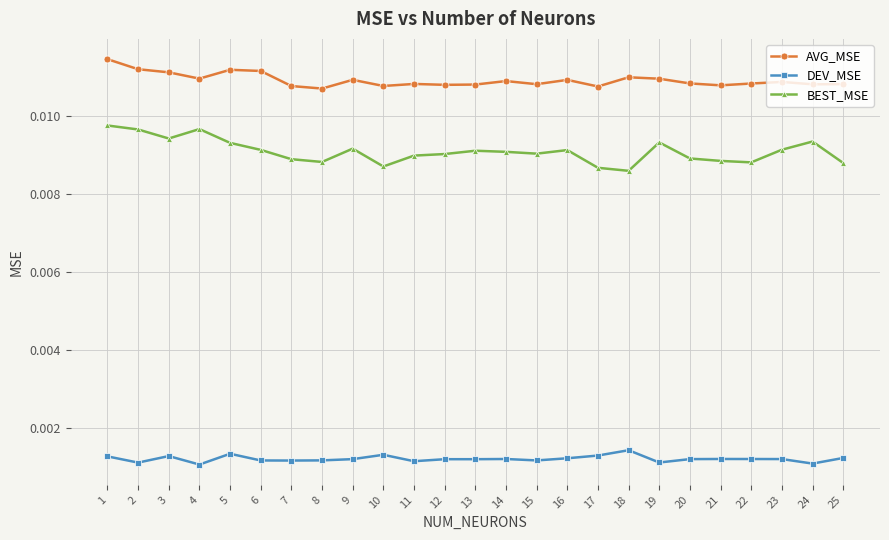

At 7, list the series in order from largest to smallest.

AVG_MSE, BEST_MSE, DEV_MSE